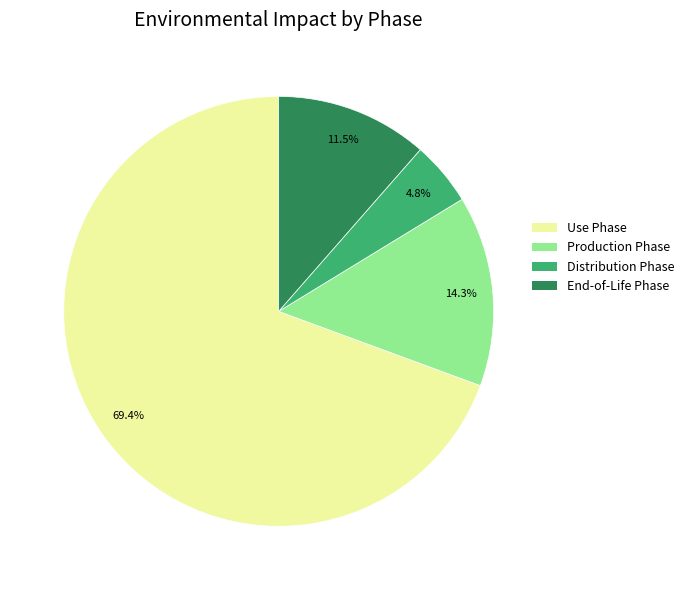

Is there any slice that represents more than half of the pie?

Yes